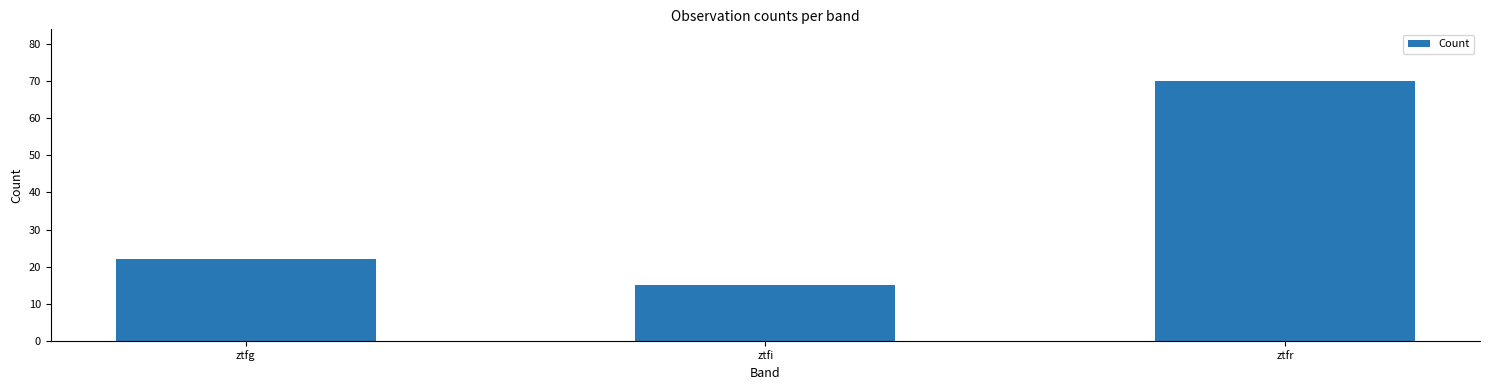

What is the change in value from ztfi to ztfr?

+55